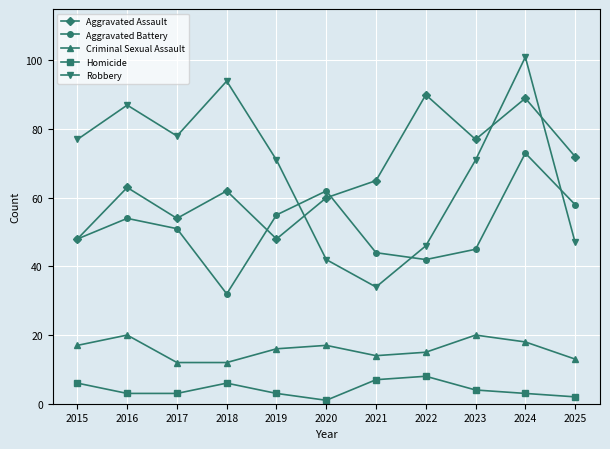

At which category is the sum across all series the highest?

2024